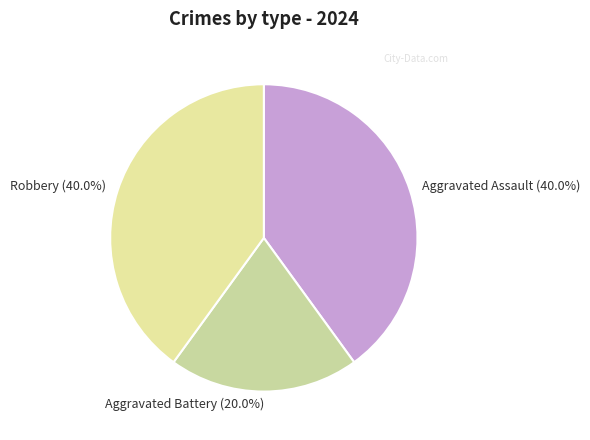

Does Aggravated Battery account for over 50% of the chart?

No